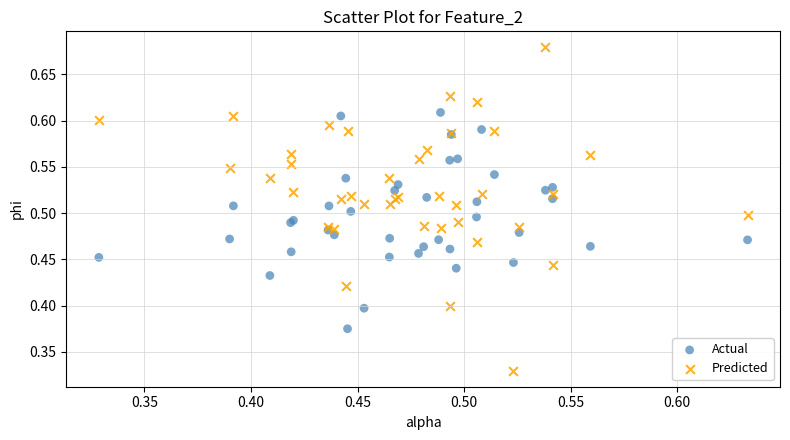

What are all the series names shown in the legend?

Actual, Predicted